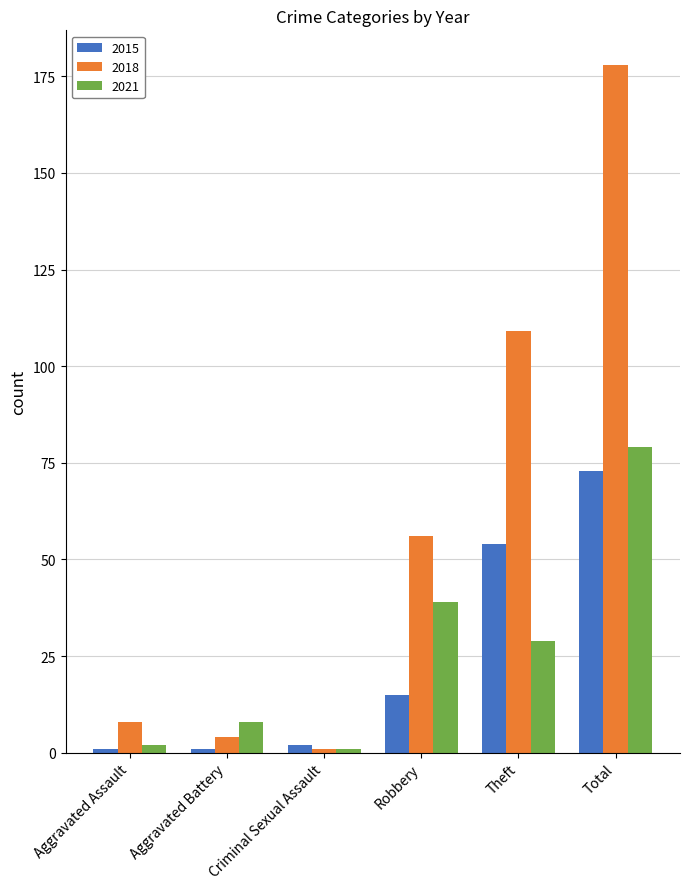

At which category does the chart reach its peak across all series?

Total